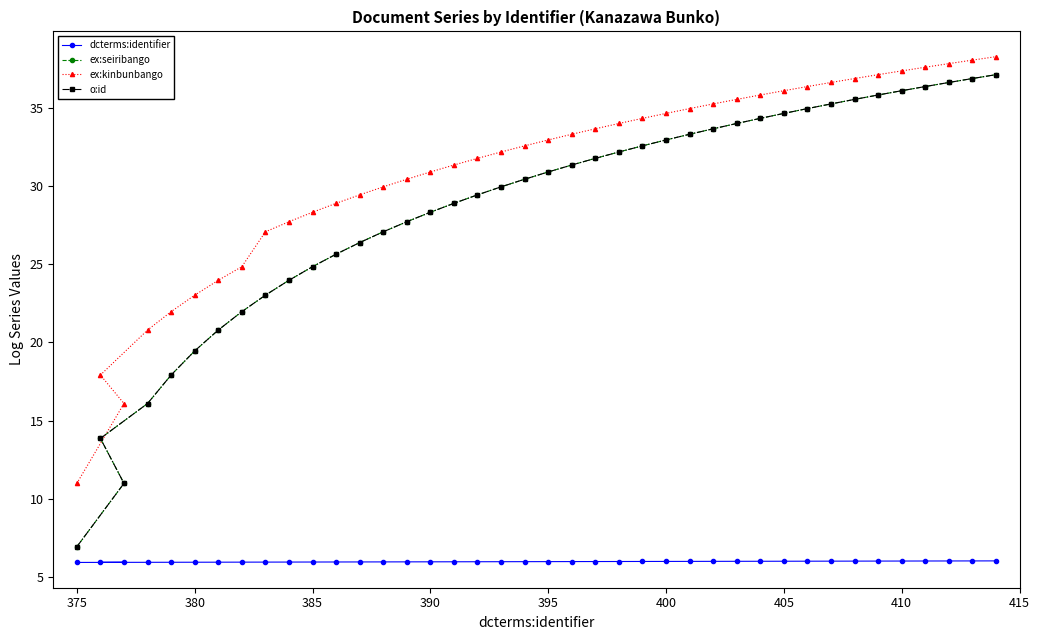

Which series has the largest total across all categories?

ex:kinbunbango